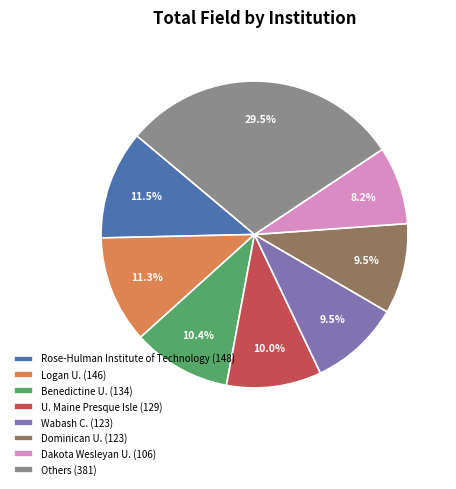

Which has a higher value, Others (381) or Dominican U. (123)?

Others (381)